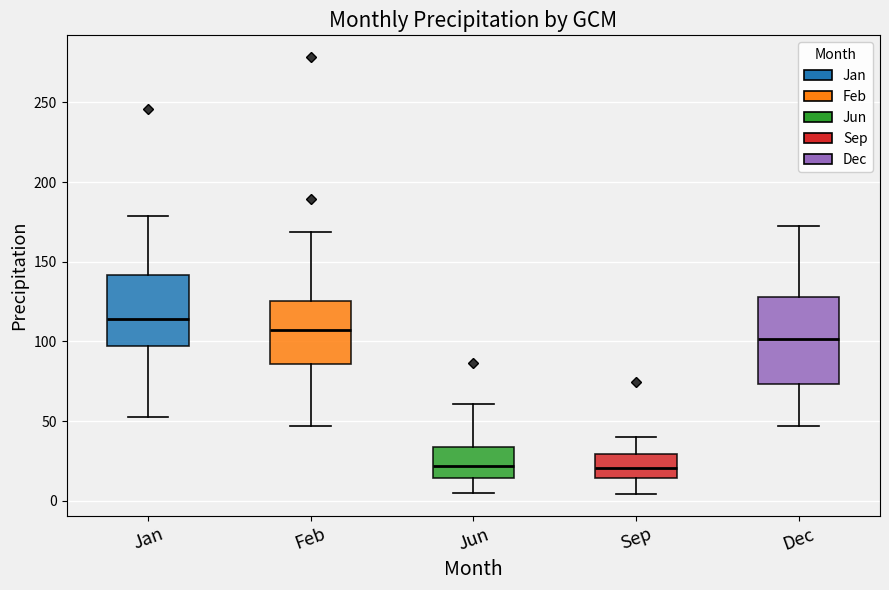

Reading left to right, transcribe this box plot: for each box, give where its median line is, the range the box spans, and where its two whiskers end, as read against the y-axis. The values are not printed on the chart, so give them approximately, as read against the axis.

Jan: median 115, box 95 to 140, whiskers 55 to 180
Feb: median 105, box 85 to 125, whiskers 45 to 170
Jun: median 20, box 15 to 35, whiskers 5 to 60
Sep: median 20, box 15 to 30, whiskers 5 to 40
Dec: median 100, box 75 to 130, whiskers 45 to 170